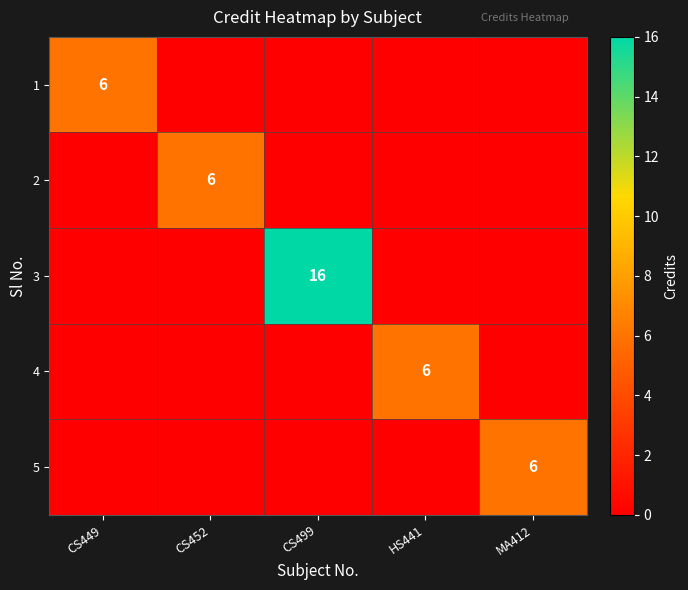

Is it true that 4 equals 4 at HS441?

False